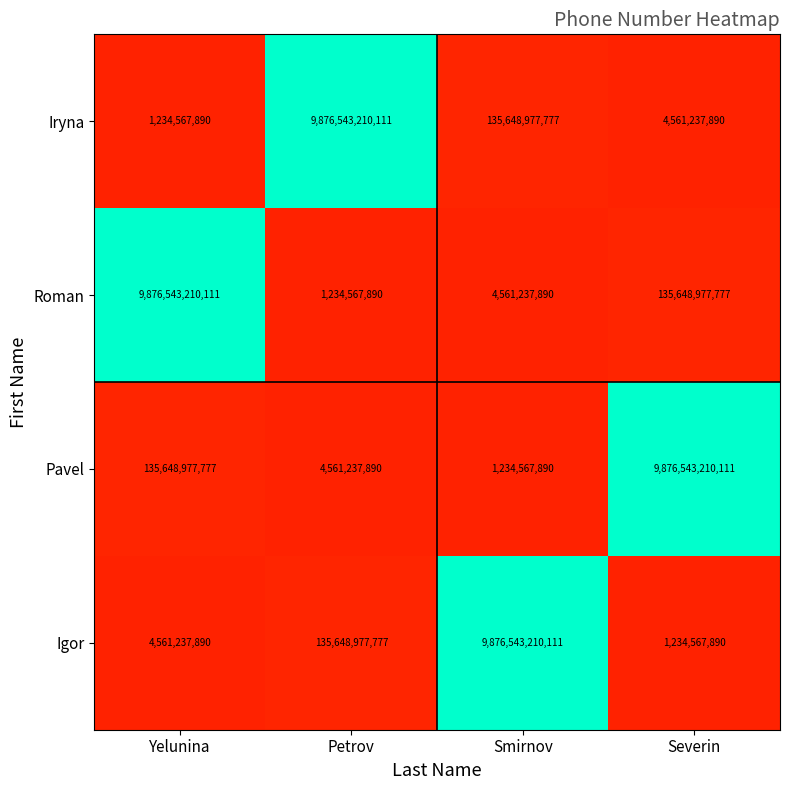

Which category has the lowest value in the Roman series?

Petrov